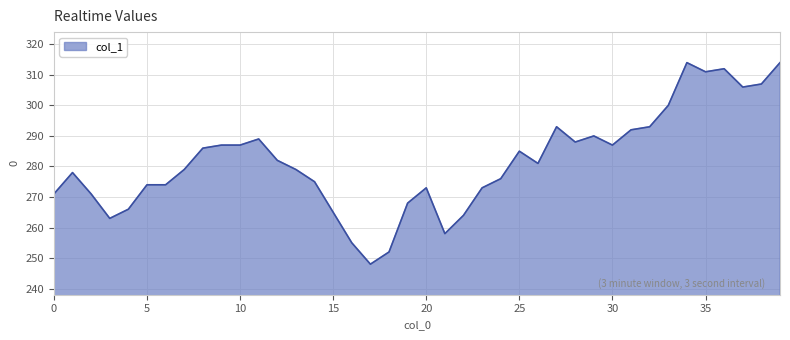

Does the chart have visible grid lines?

Yes